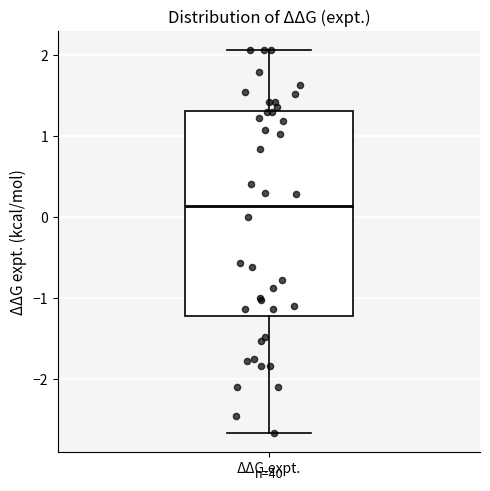

Transcribe this box plot: give where the median line is, the range the box spans, and where the two whiskers end, as read against the y-axis. The values are not printed on the chart, so give them approximately, as read against the axis.

median 0.1, box -1.2 to 1.3, whiskers -2.7 to 2.1